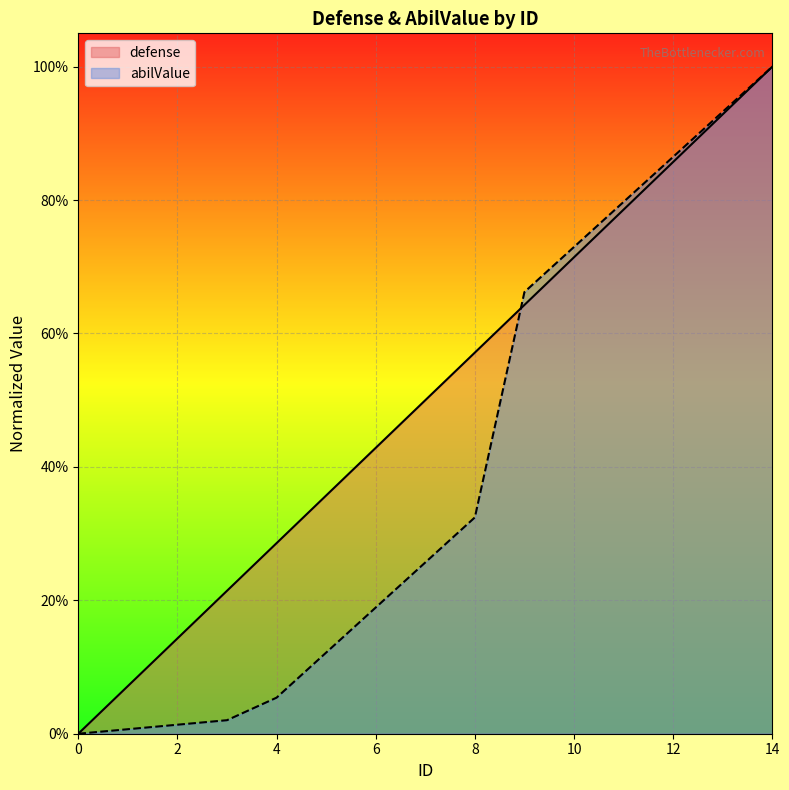

List the labels in order of defense value, smallest first.

0, 1, 2, 3, 4, 5, 6, 7, 8, 9, 10, 11, 12, 13, 14